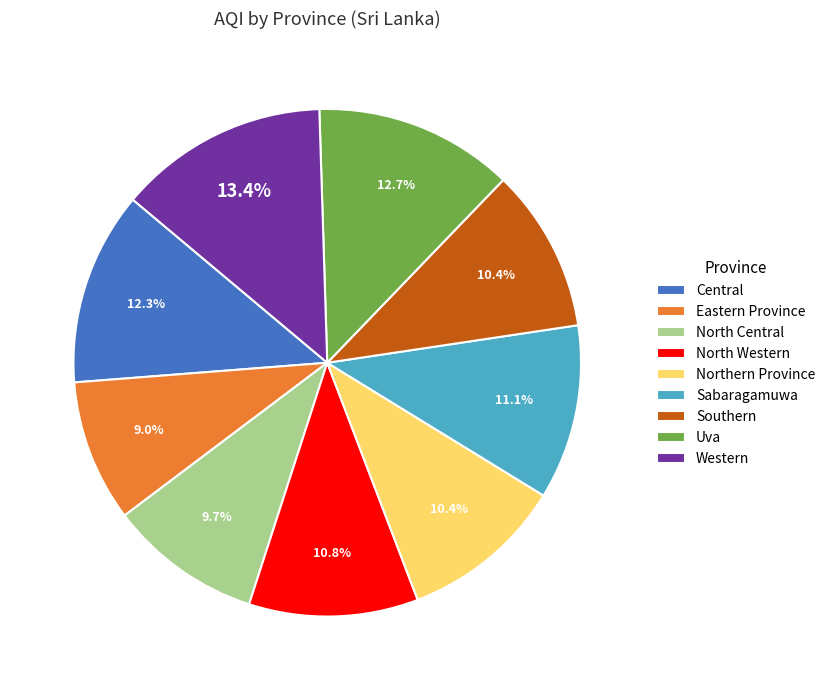

What is the largest slice in the pie chart?

Western